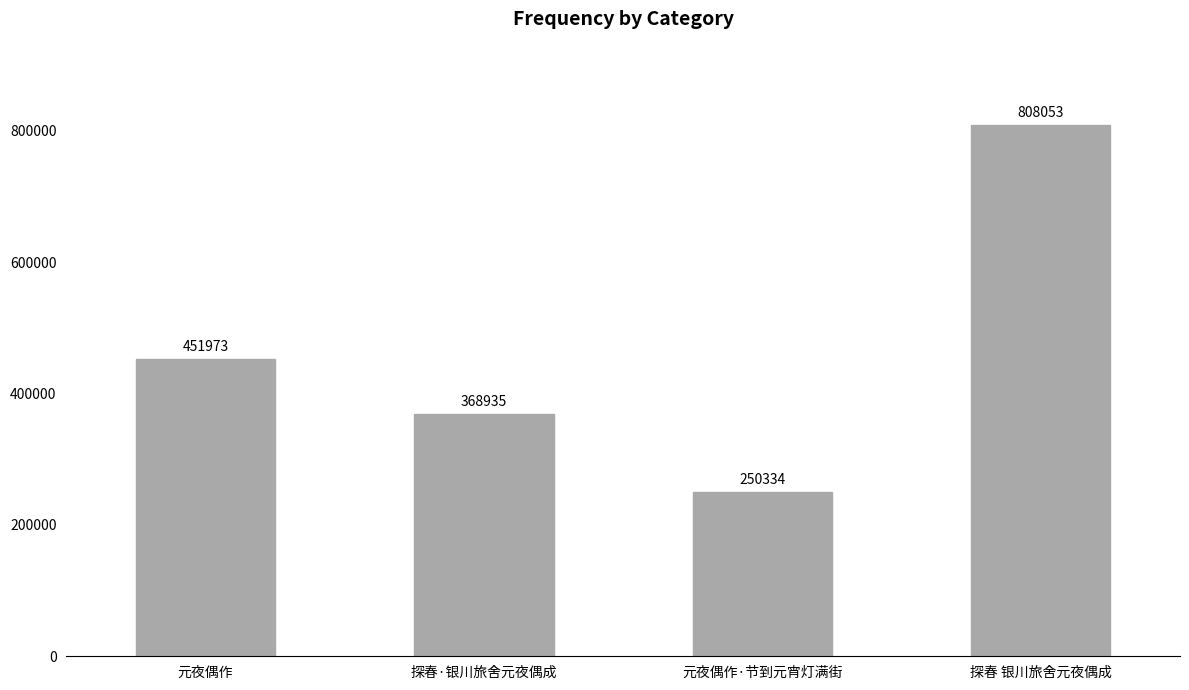

What is the label of the 3rd bar from the right?

探春·银川旅舍元夜偶成